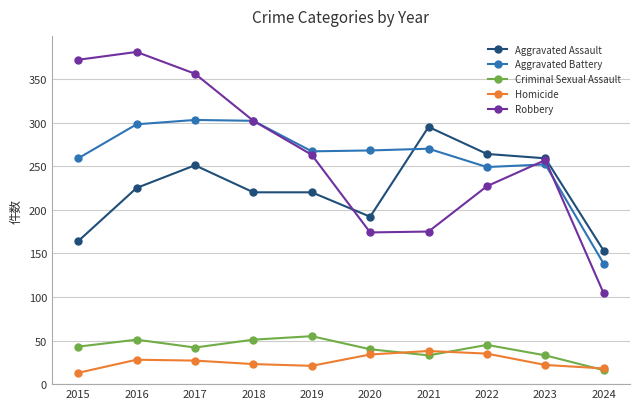

At which label does Homicide reach its minimum?

2015